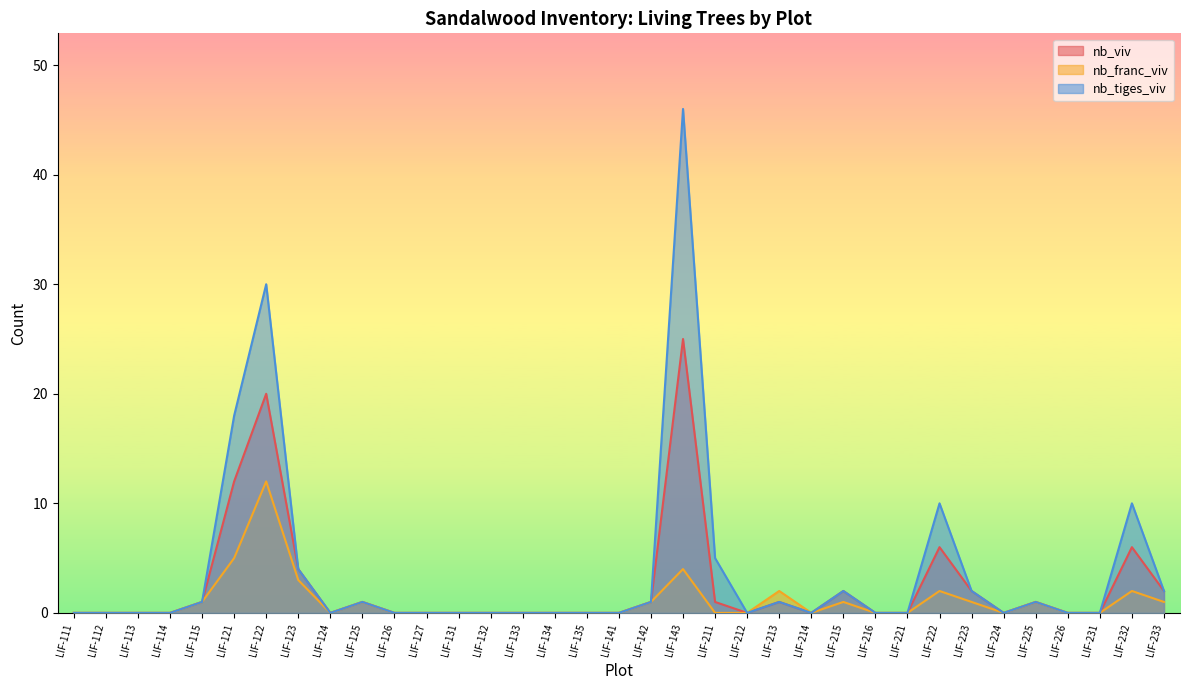

Rank the categories by nb_viv value from highest to lowest.

LIF-143, LIF-122, LIF-121, LIF-222, LIF-232, LIF-123, LIF-215, LIF-223, LIF-233, LIF-115, LIF-125, LIF-142, LIF-211, LIF-213, LIF-225, LIF-111, LIF-112, LIF-113, LIF-114, LIF-124, LIF-126, LIF-127, LIF-131, LIF-132, LIF-133, LIF-134, LIF-135, LIF-141, LIF-212, LIF-214, LIF-216, LIF-221, LIF-224, LIF-226, LIF-231